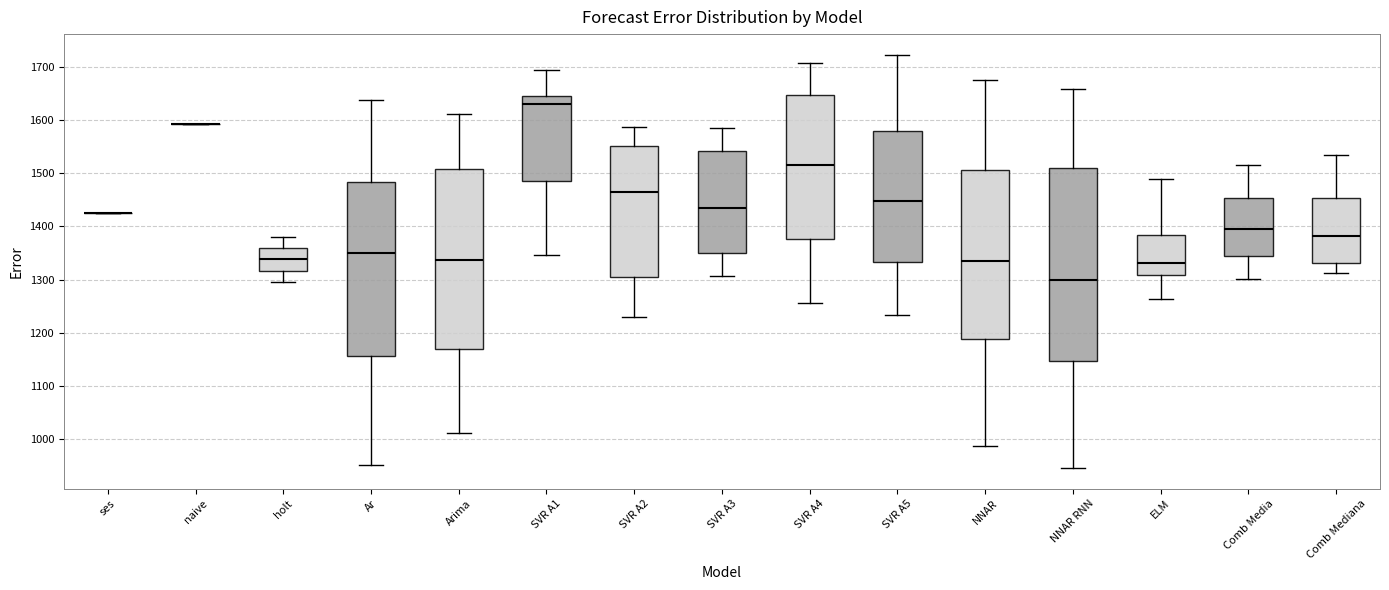

Comparing the boxes themselves (not the whiskers), which one is the tallest?

NNAR RNN